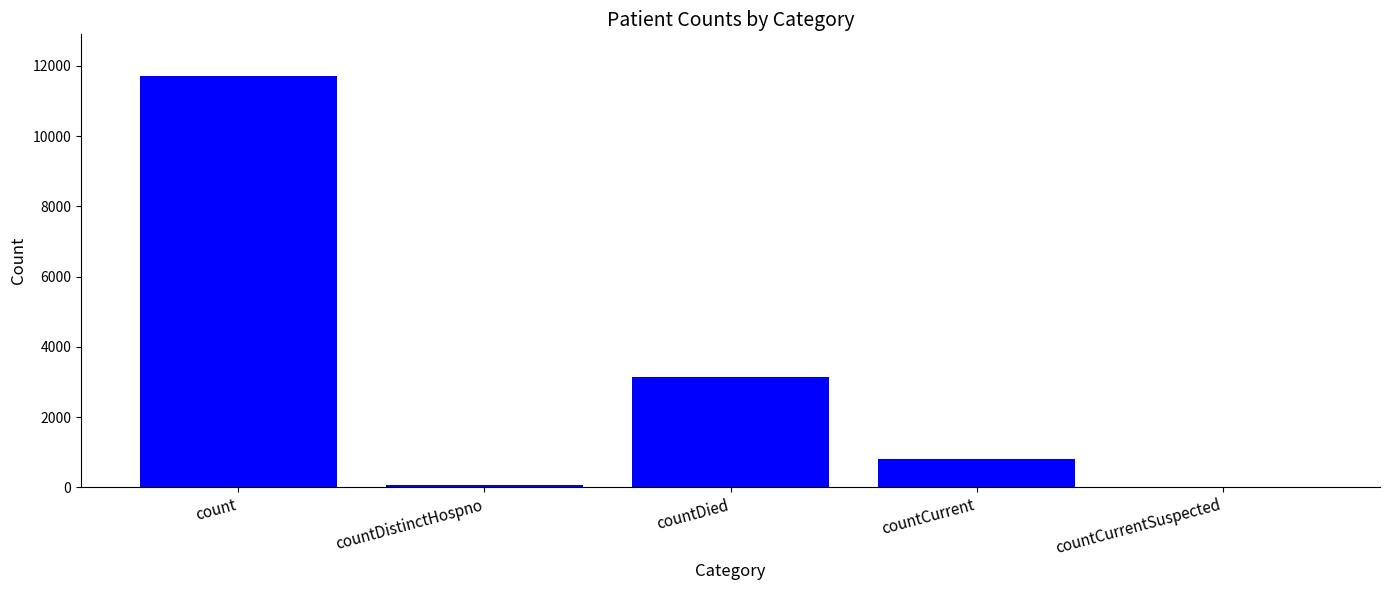

What is the maximum value shown in the chart?

11728